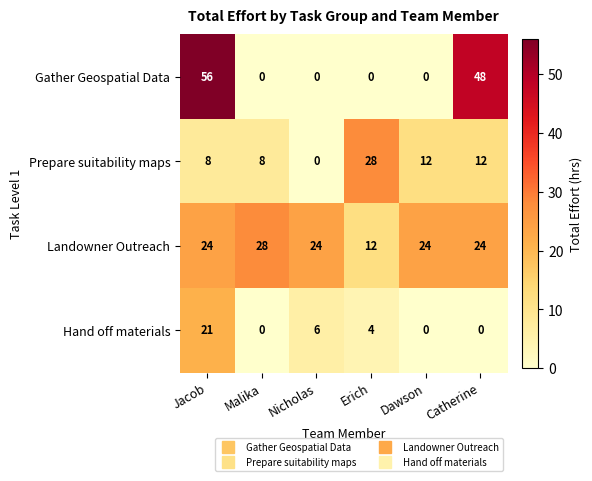

Rank the series by their average value, from highest to lowest.

Landowner Outreach, Gather Geospatial Data, Prepare suitability maps, Hand off materials